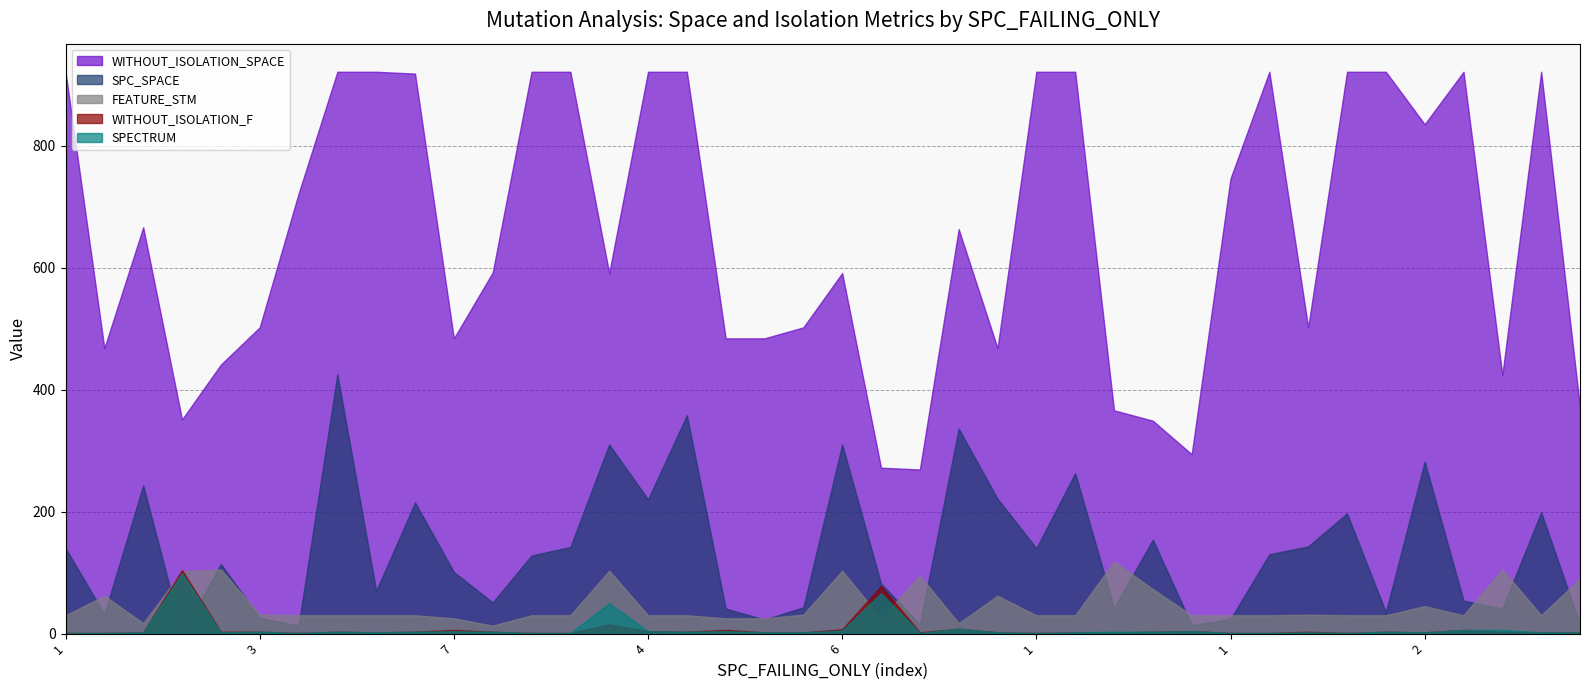

What is the highest value of the WITHOUT_ISOLATION_F series?

104